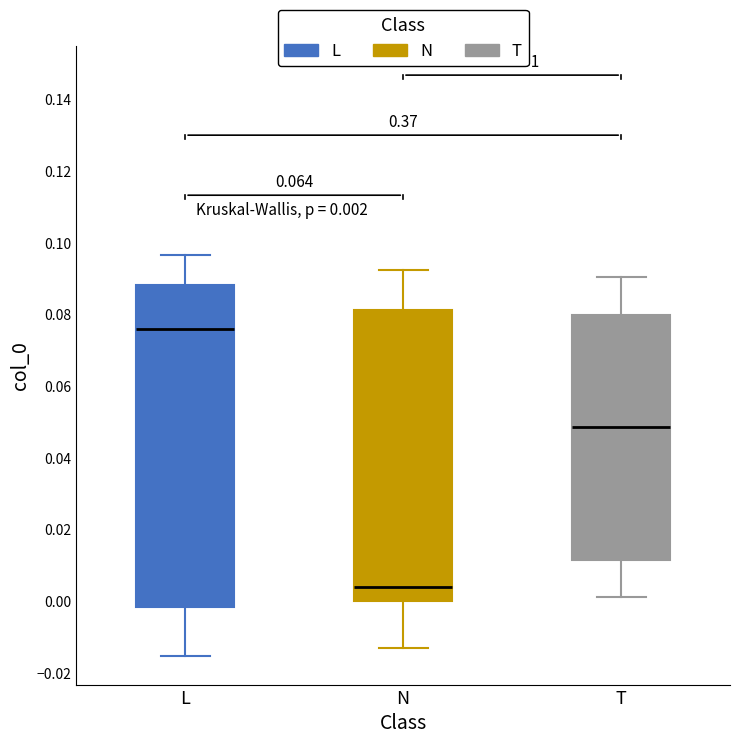

Comparing the boxes themselves (not the whiskers), which one is the tallest?

L